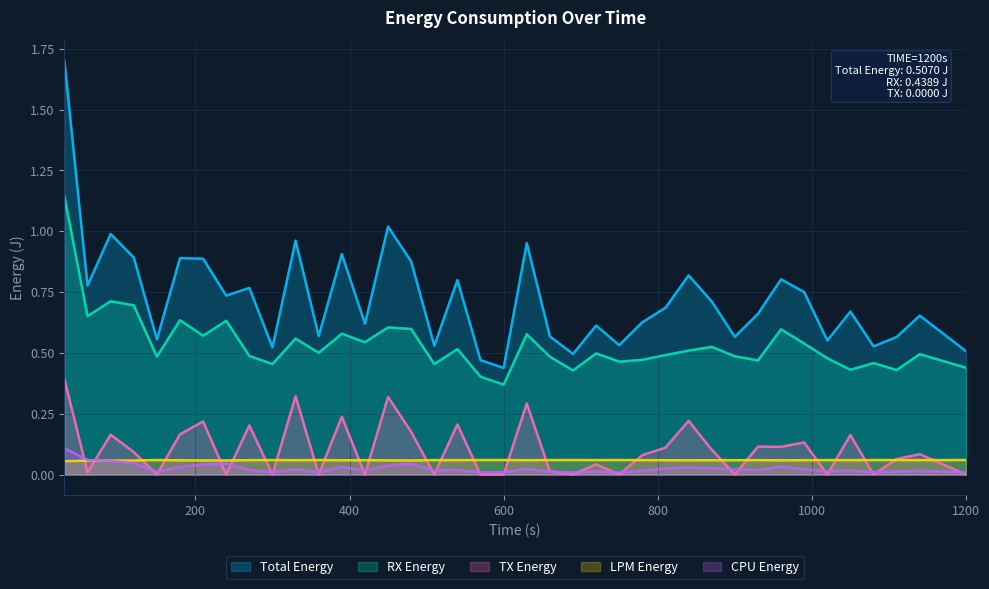

Which category has the highest value in the LPM Energy series?

750